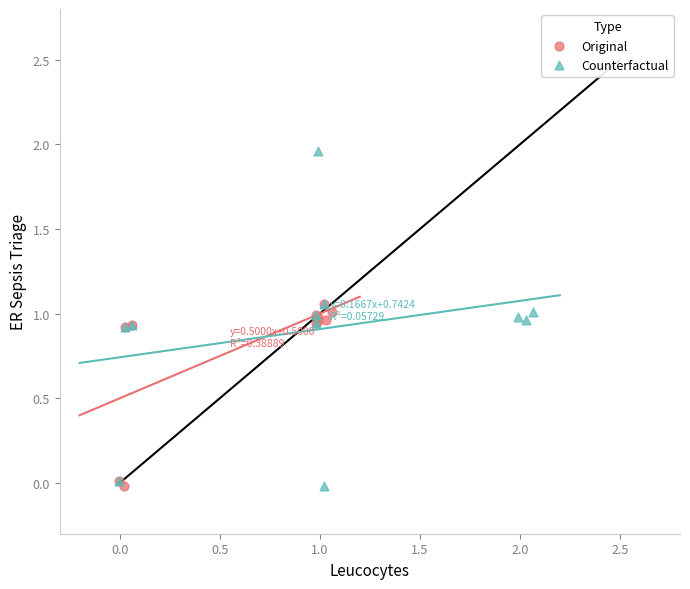

Which series has the widest spread of Y values?

Counterfactual